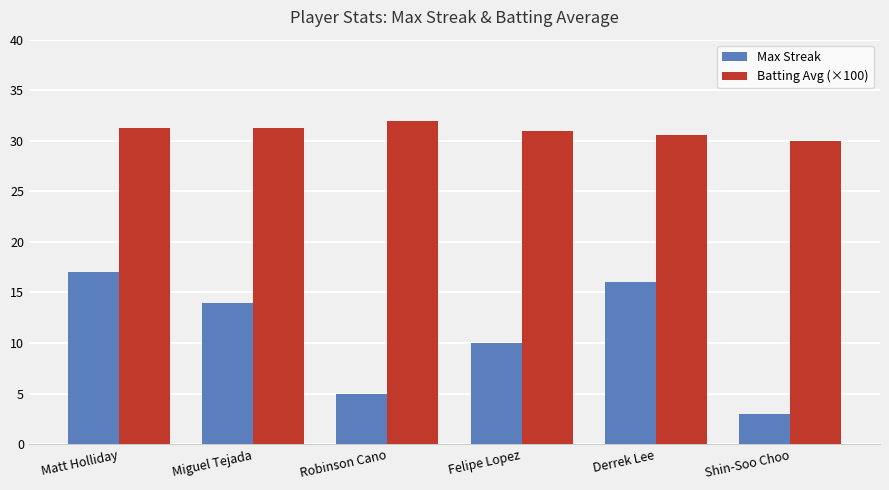

True or false: Max Streak has a value of 3.0 at Shin-Soo Choo.

True